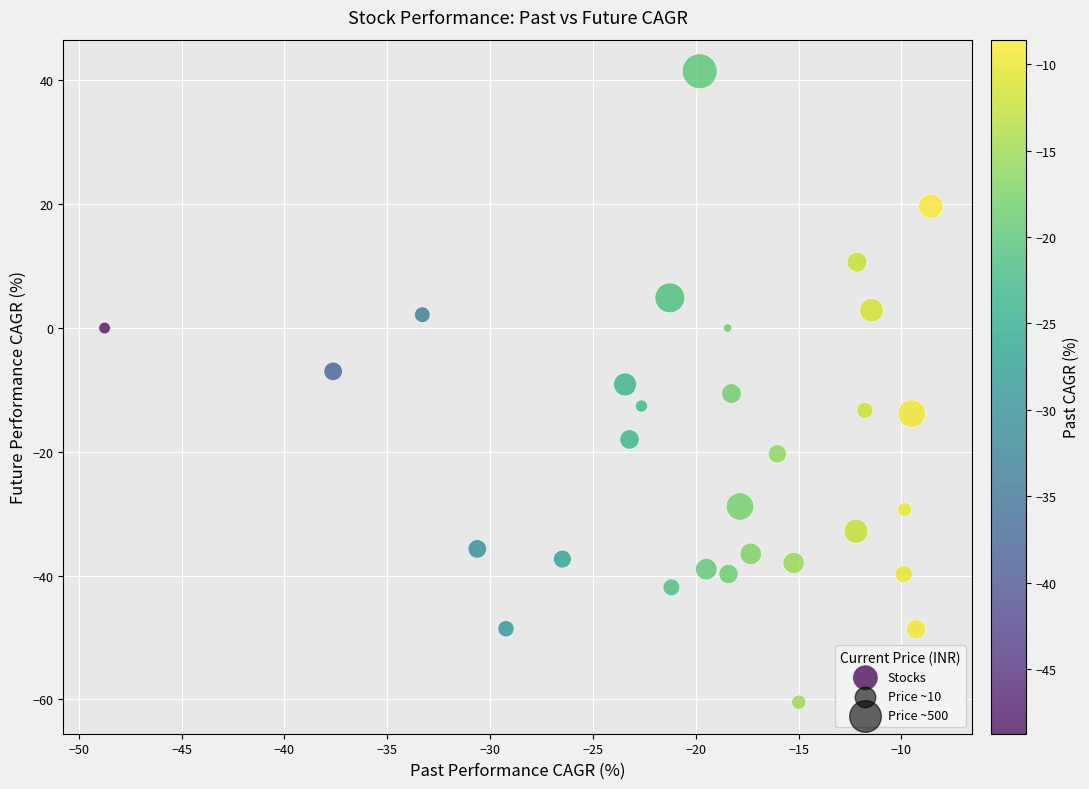

What is the range of X values (max minus min)?

40.2